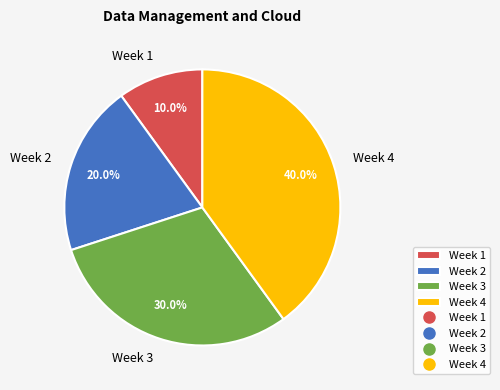

To the nearest percent, what is the difference between the largest and smallest slice percentages?

30%